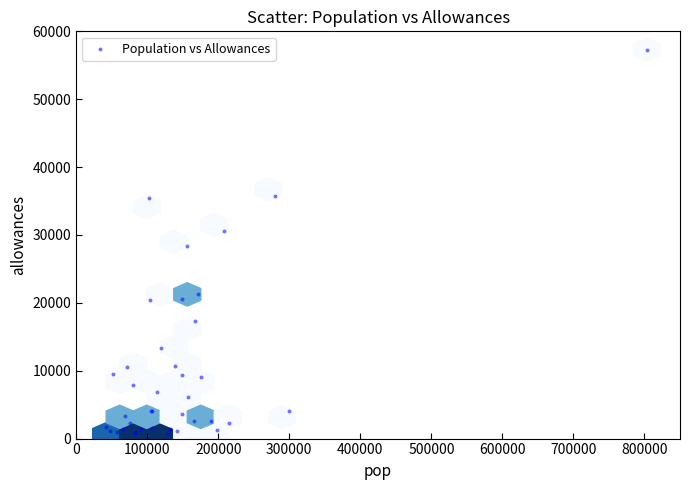

What Y value in the scatter plot is closest to 28972?

28338